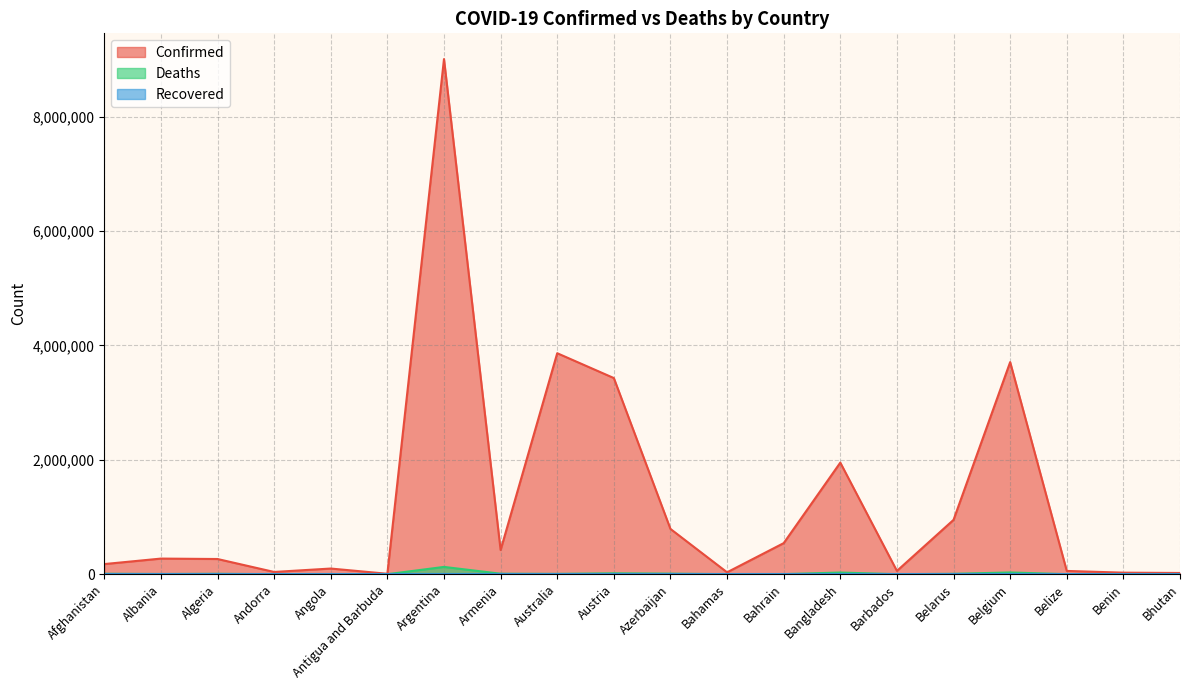

Is the value of Deaths at Albania greater than the value of Confirmed at Andorra?

No